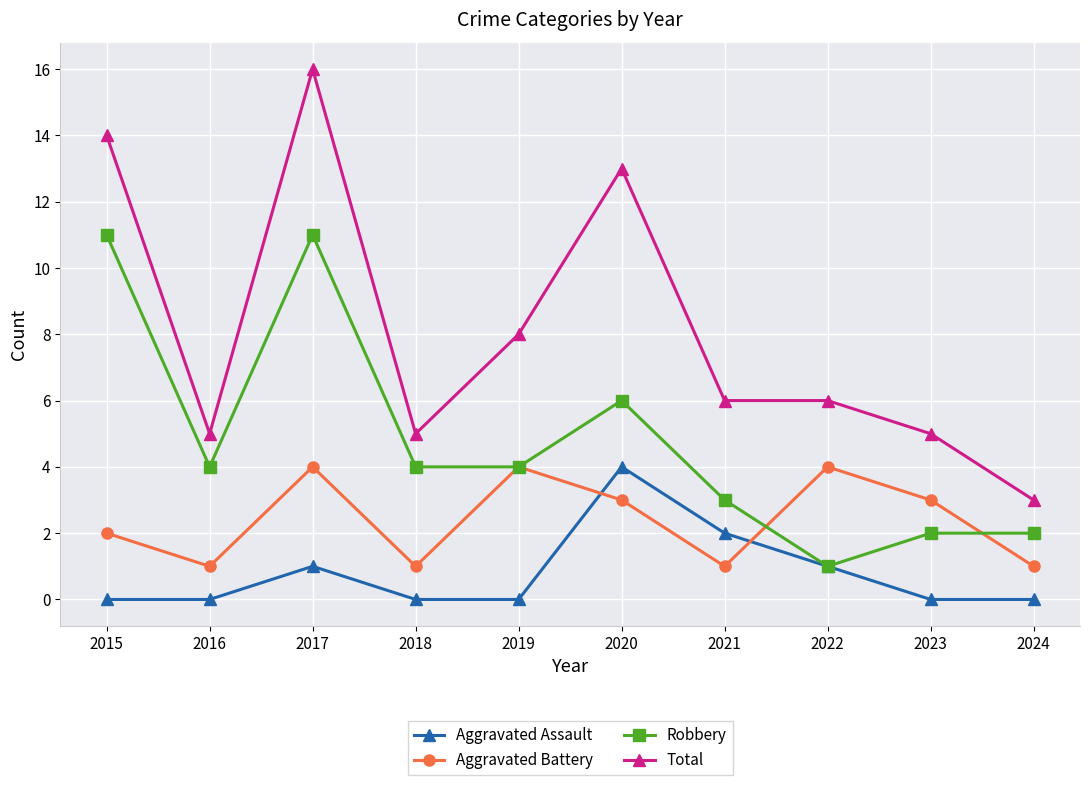

What is the value of the Total point at the 7th from the left?

6